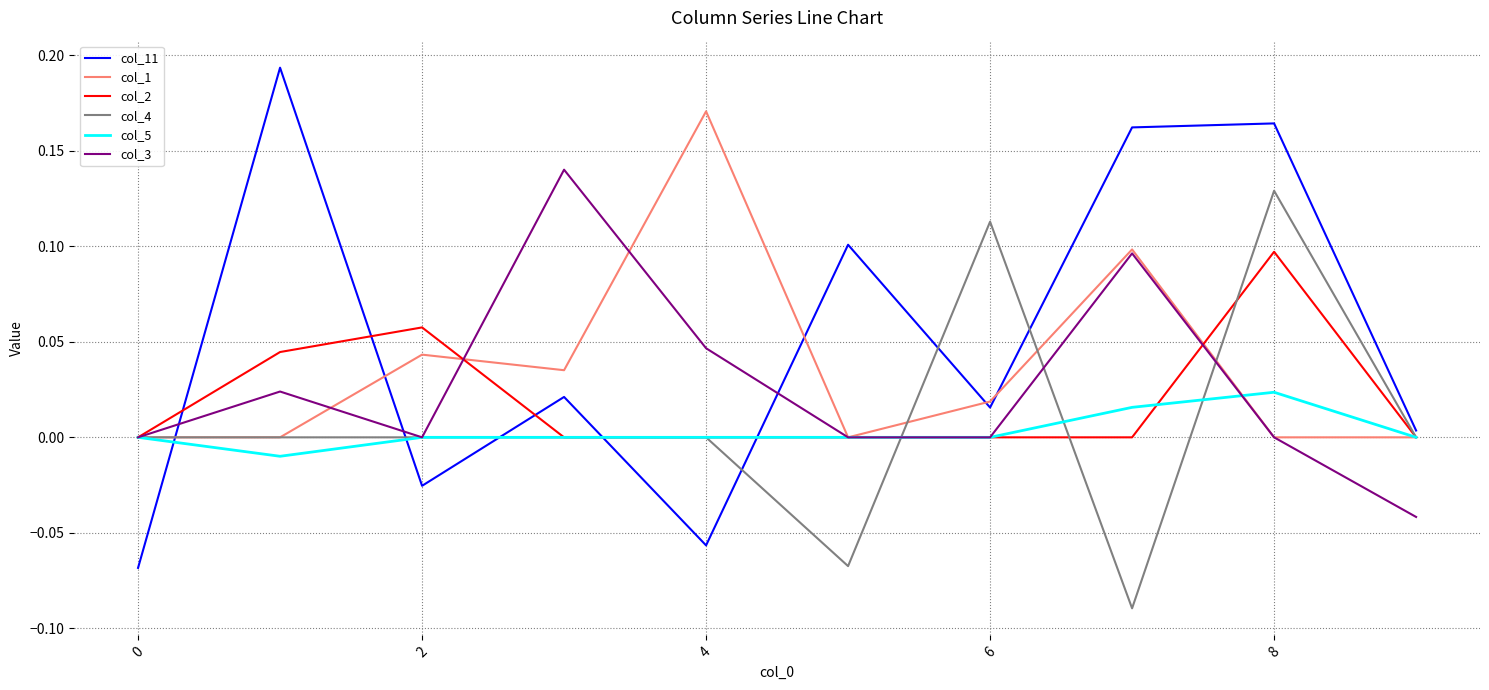

Which series has the largest range (max minus min)?

col_11